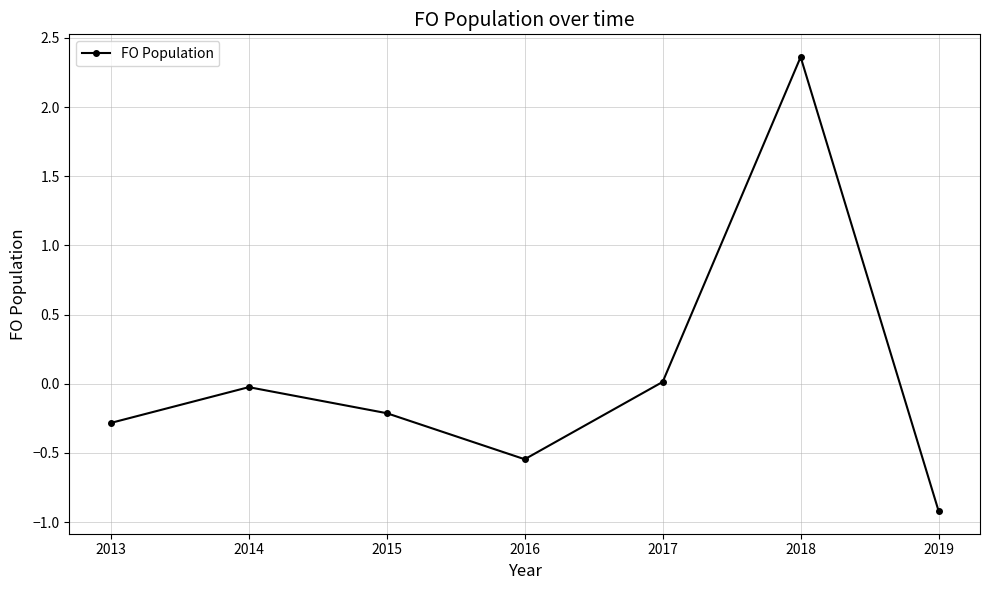

What is the difference between the maximum and minimum values?

3.3